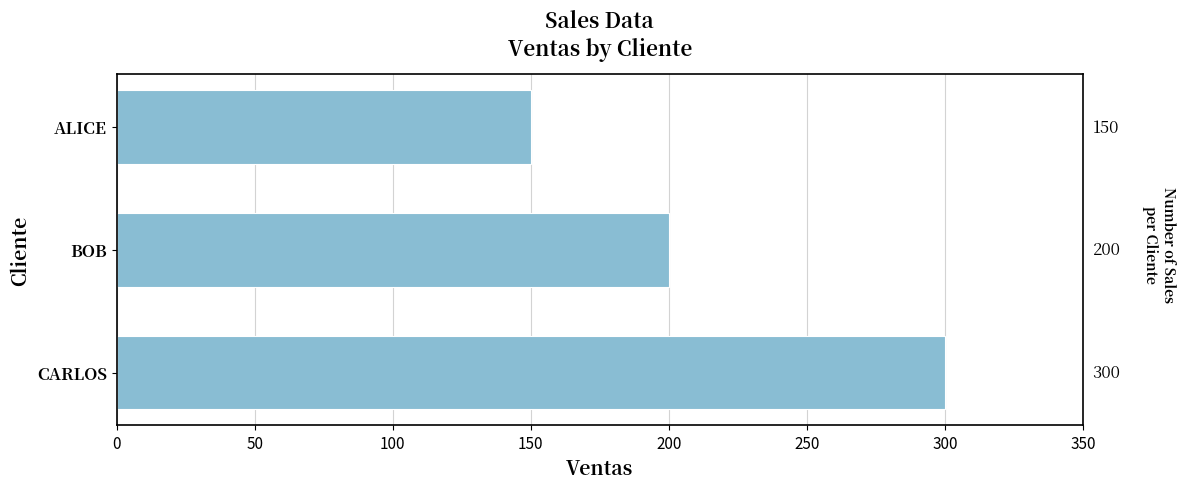

What is the maximum value shown in the chart?

300